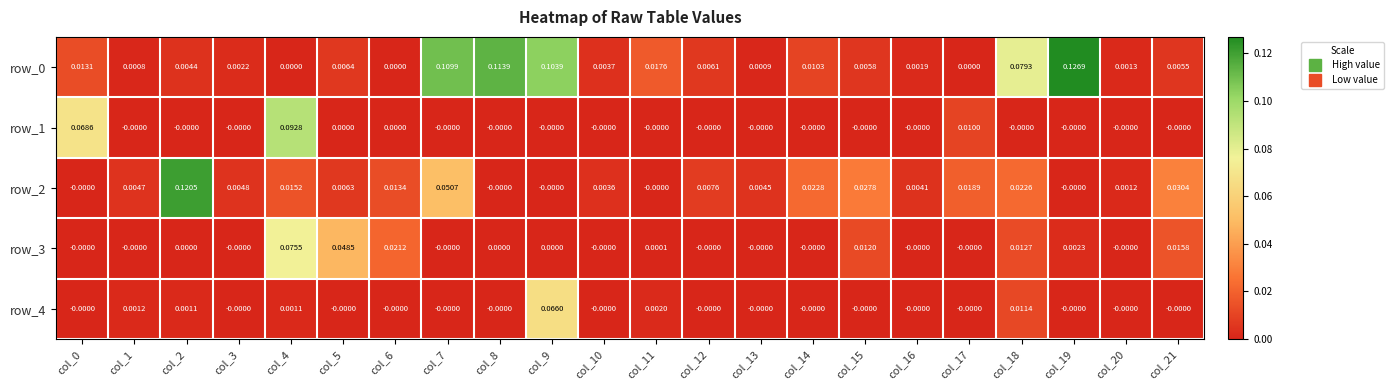

Which category has the lowest value across all series?

col_4